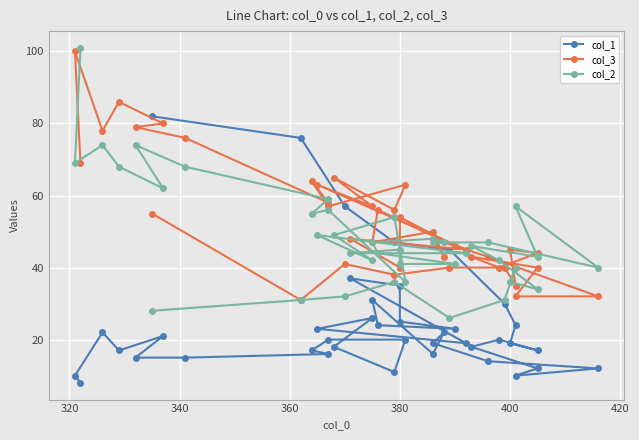

At how many categories does at least one series exceed 89?

2